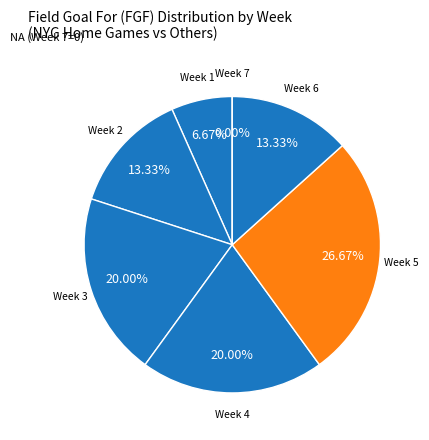

What is the change in value from Week 2 to Week 3?

+1